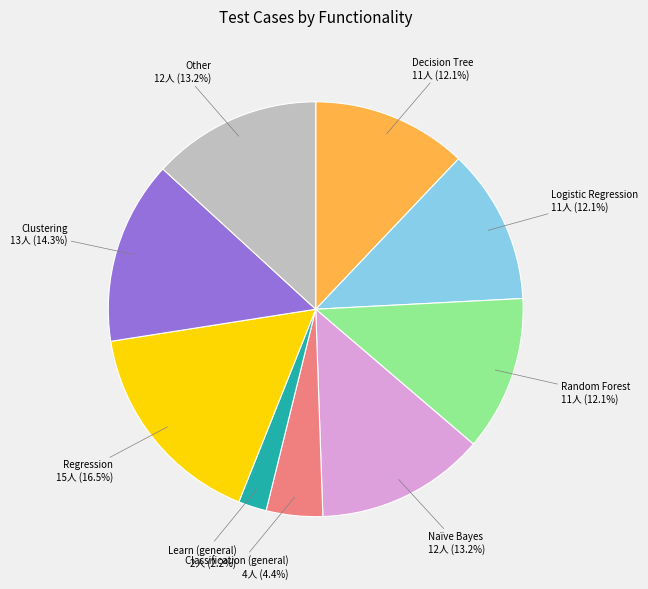

How many segments does this pie chart have?

9